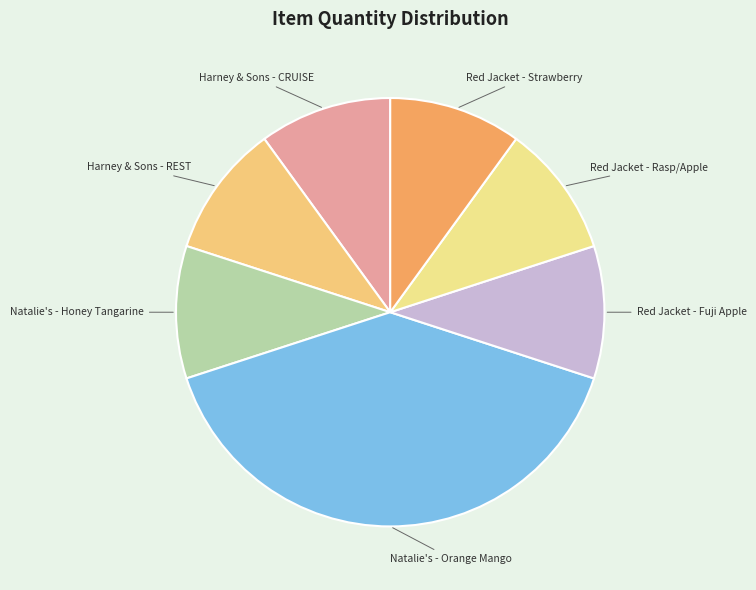

Approximately how many times larger is the value at Red Jacket - Rasp/Apple compared to Red Jacket - Fuji Apple?

1.0